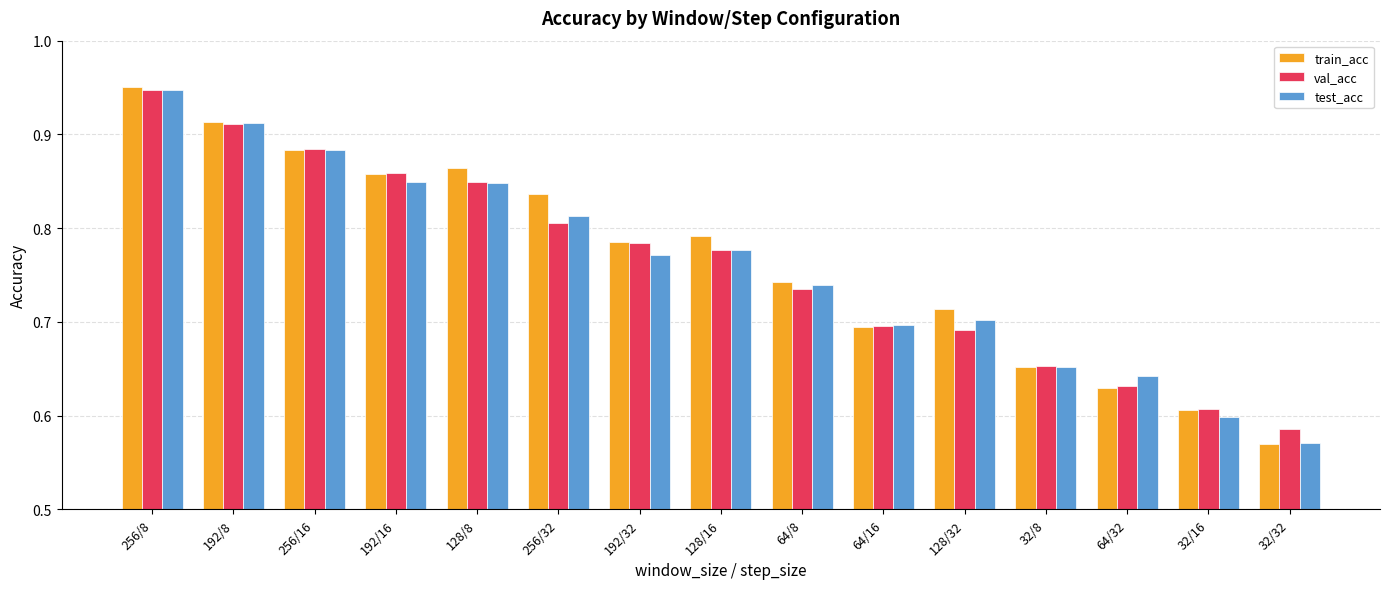

Which category has the highest value in the train_acc series?

256/8